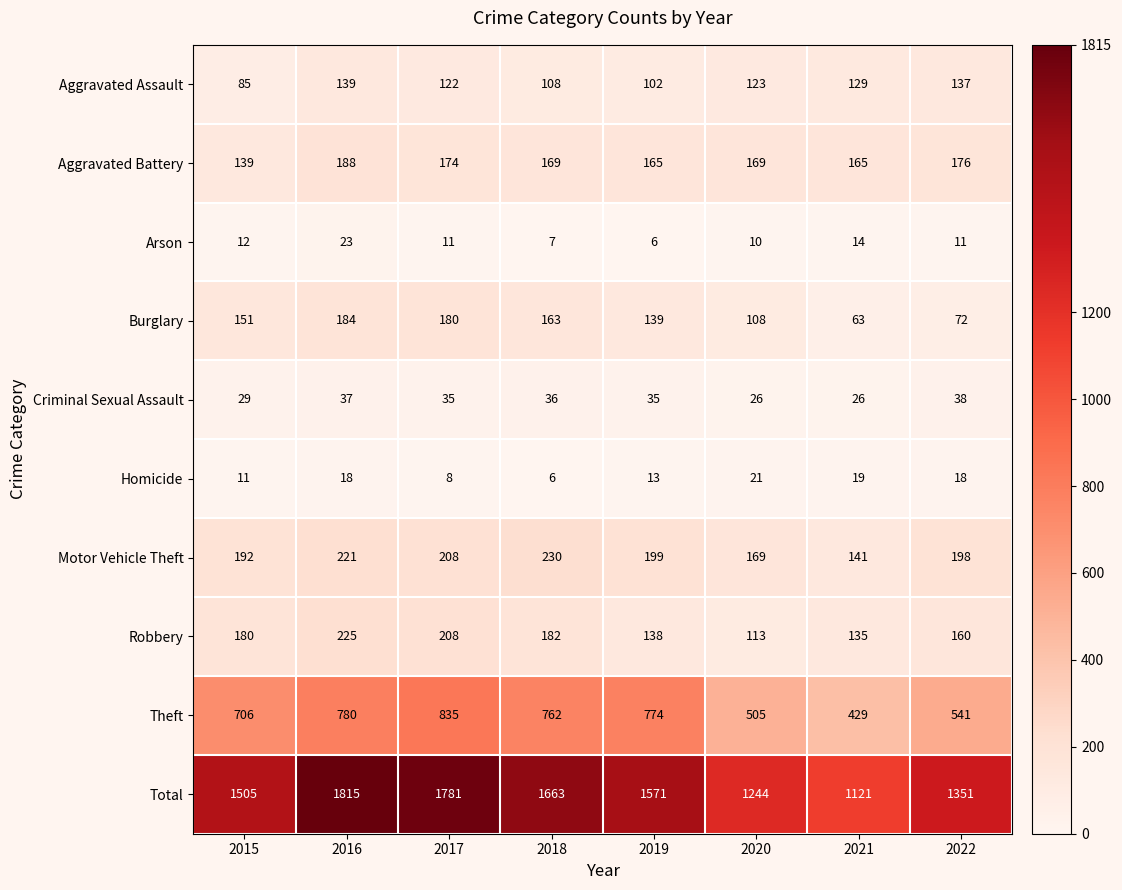

The Aggravated Battery series shows 139 at 2015. True or false?

True